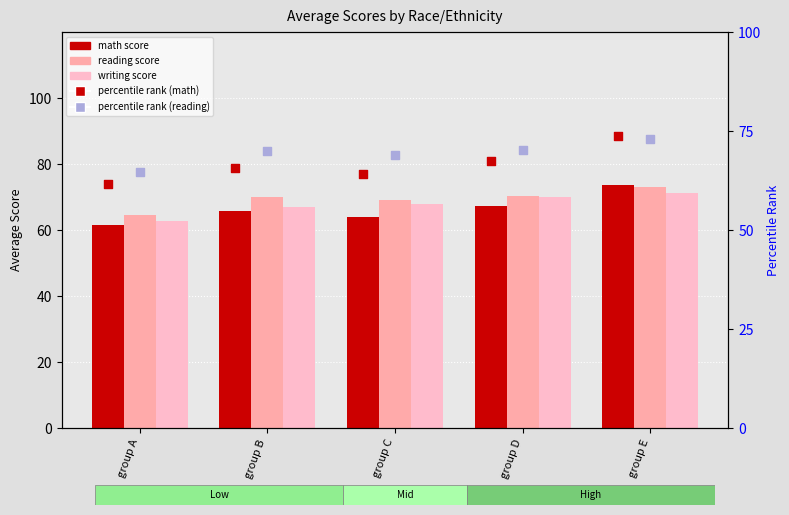

Which series contains the lowest Y value?

math score